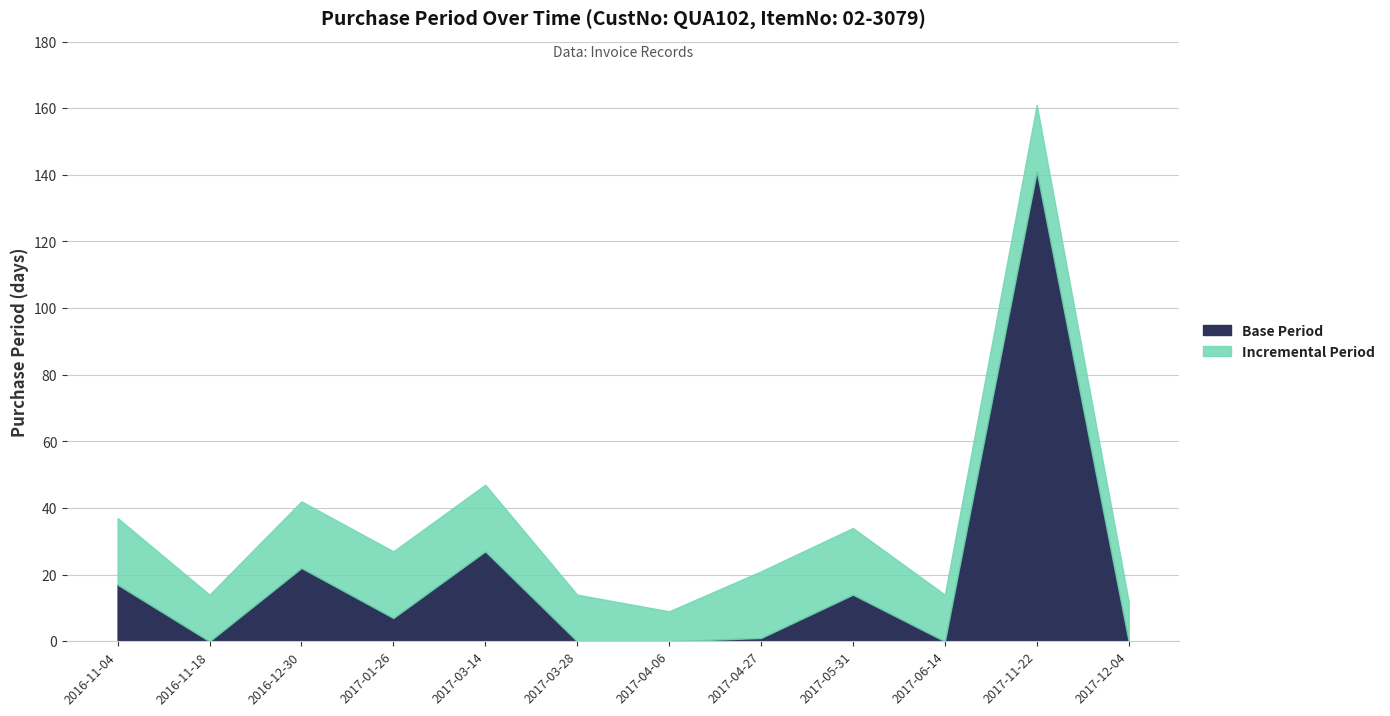

What is the greatest value displayed?

161